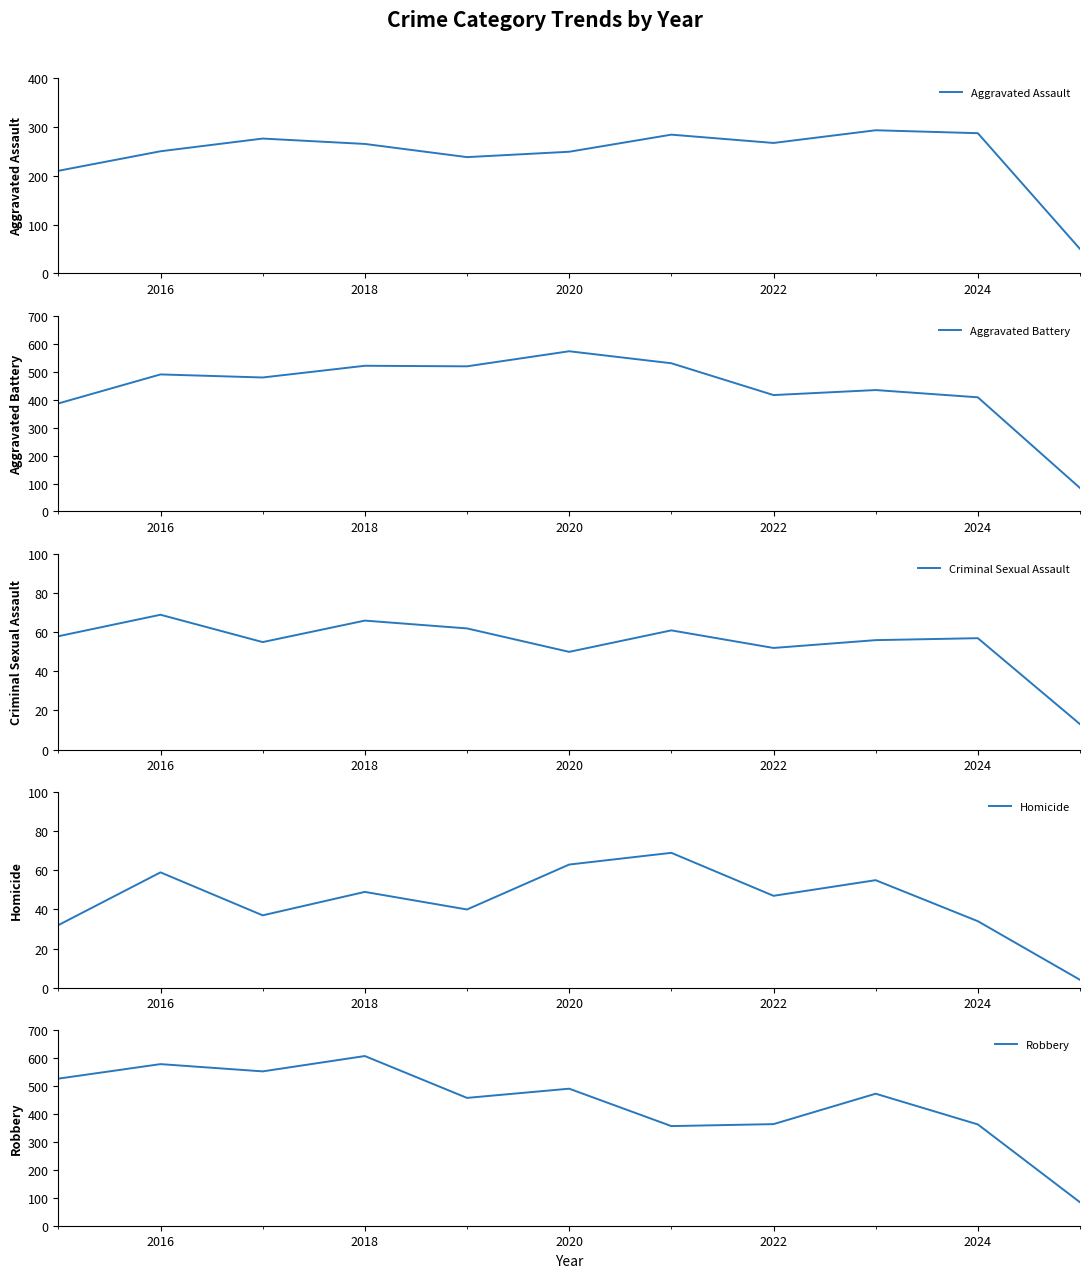

Is it true that Aggravated Battery equals 982 at 2020?

False